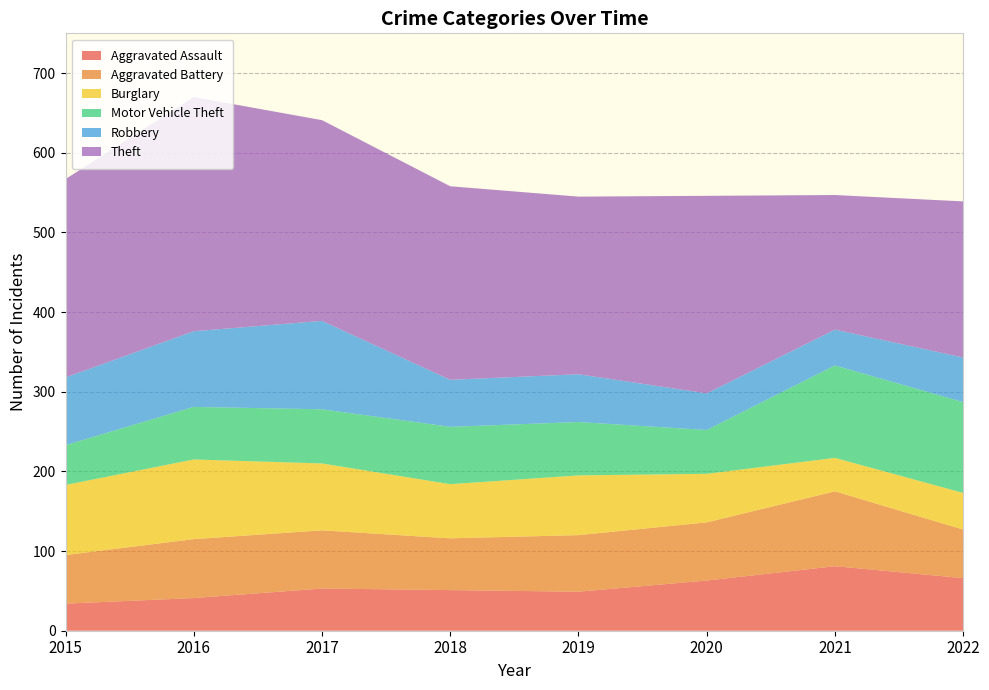

Reading left to right, transcribe all the data shown in this chart.

Aggravated Assault: 34	41	53	51	49	63	81	66
Aggravated Battery: 61	74	73	65	71	73	94	61
Burglary: 88	100	84	68	75	61	42	46
Motor Vehicle Theft: 50	66	68	72	67	55	116	114
Robbery: 85	95	111	59	60	46	45	56
Theft: 249	294	252	243	223	248	169	196